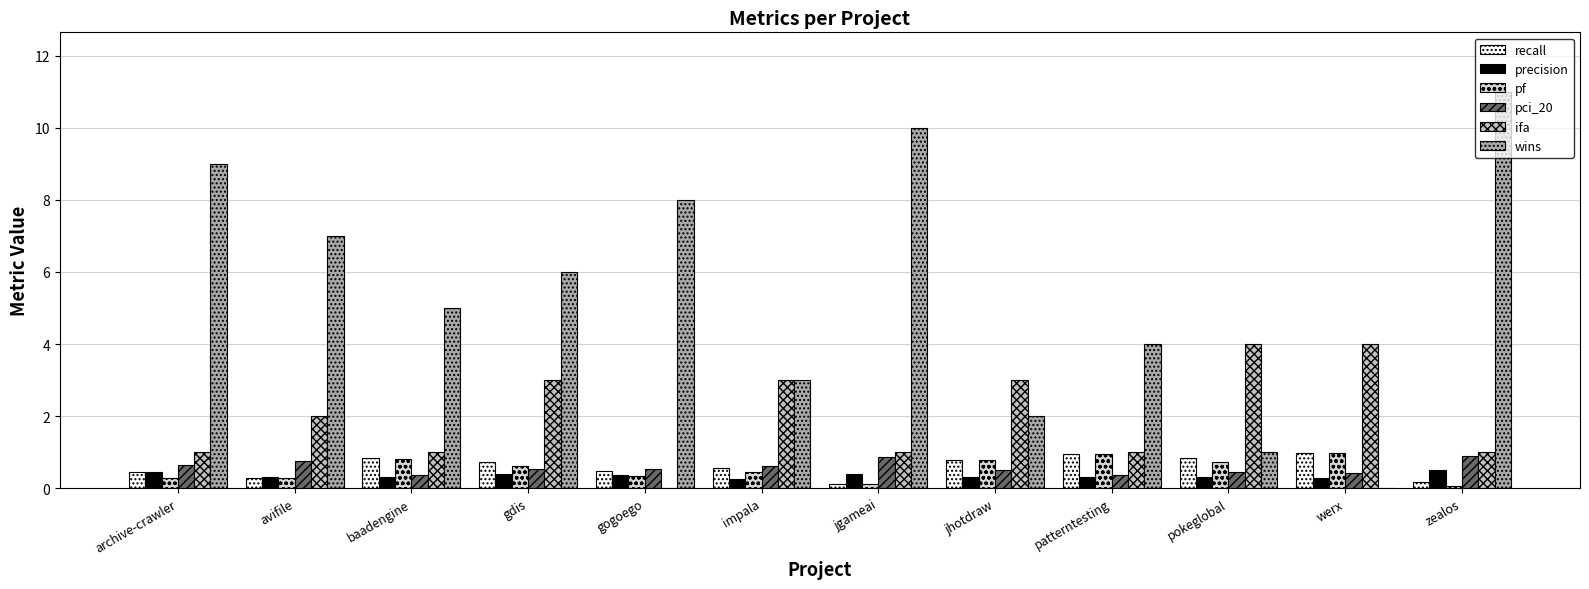

How many groups of bars are there?

12